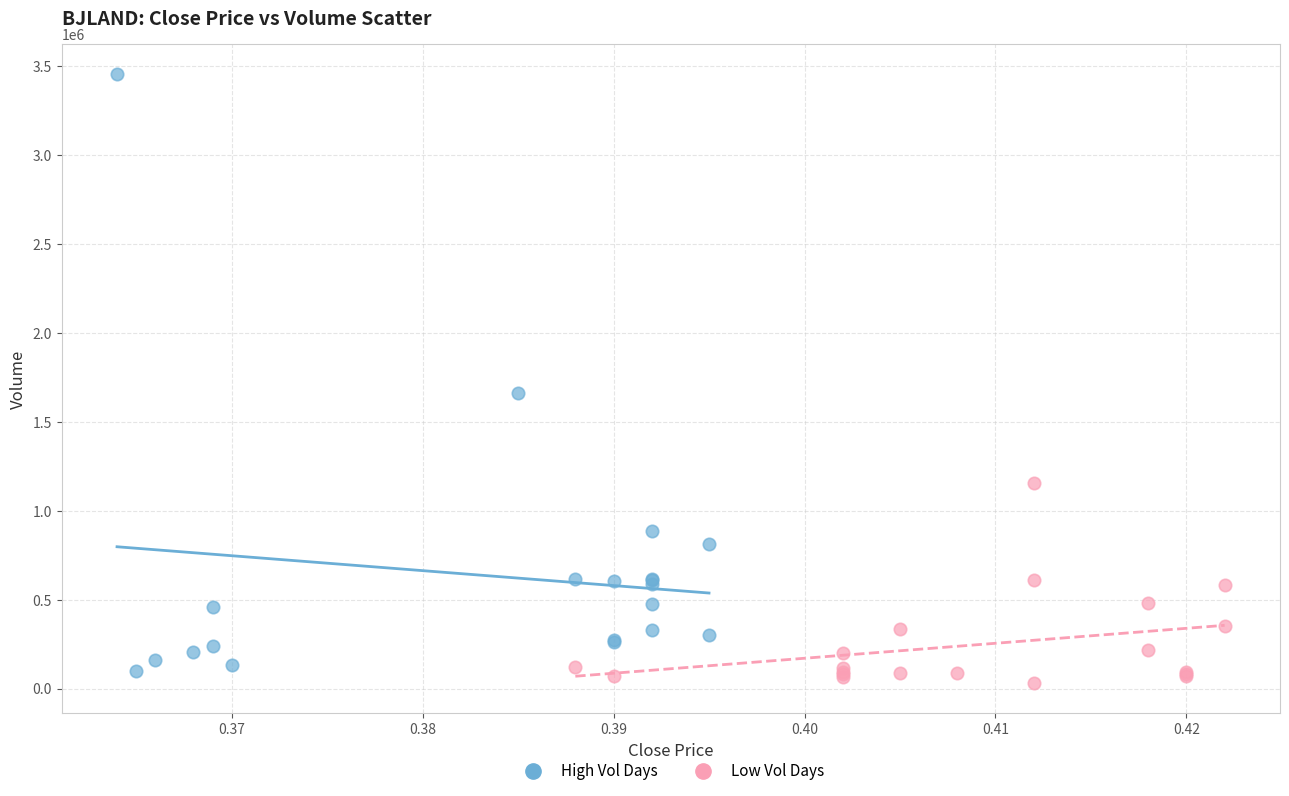

Which series has the widest spread of Y values?

High Vol Days